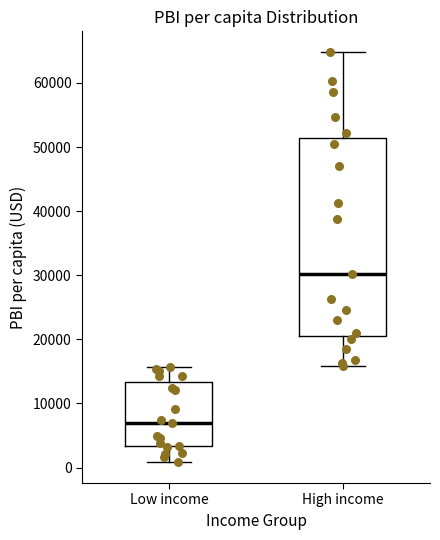

Which box has the highest median line?

High income